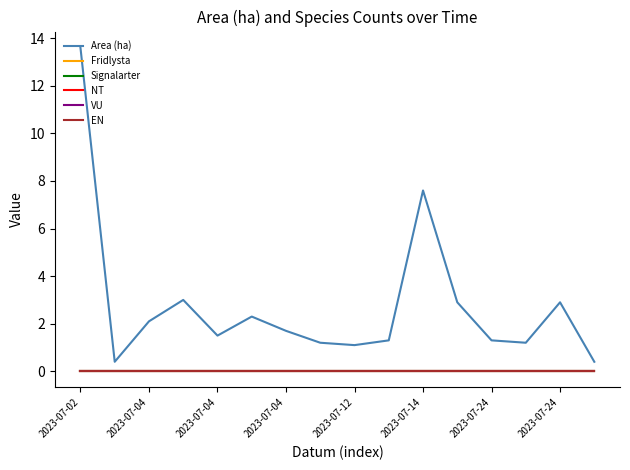

Is this an area chart (filled region under the line)?

No